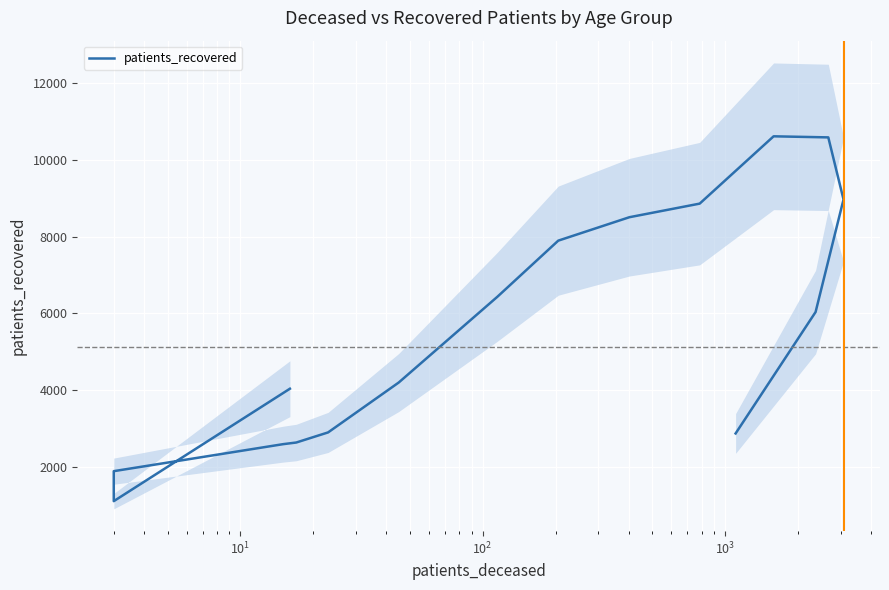

What is the difference between the maximum and minimum values?

9501